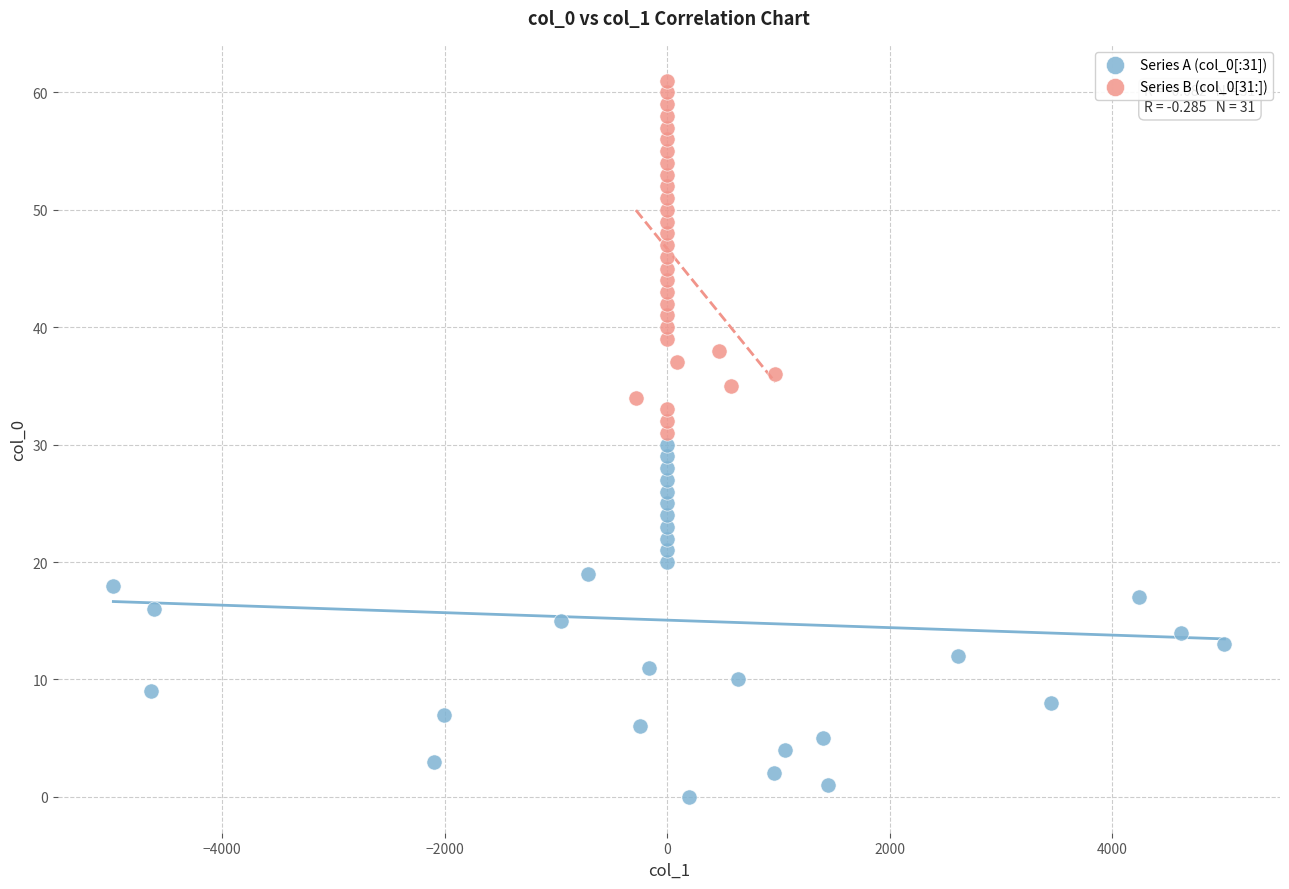

Which series reaches the minimum Y coordinate?

Series A (col_0[:31])